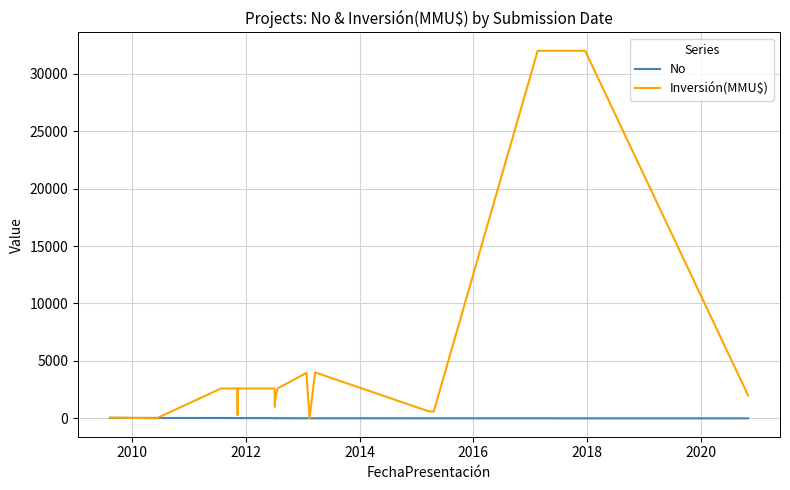

What are all the series names shown in the legend?

No, Inversión(MMU$)